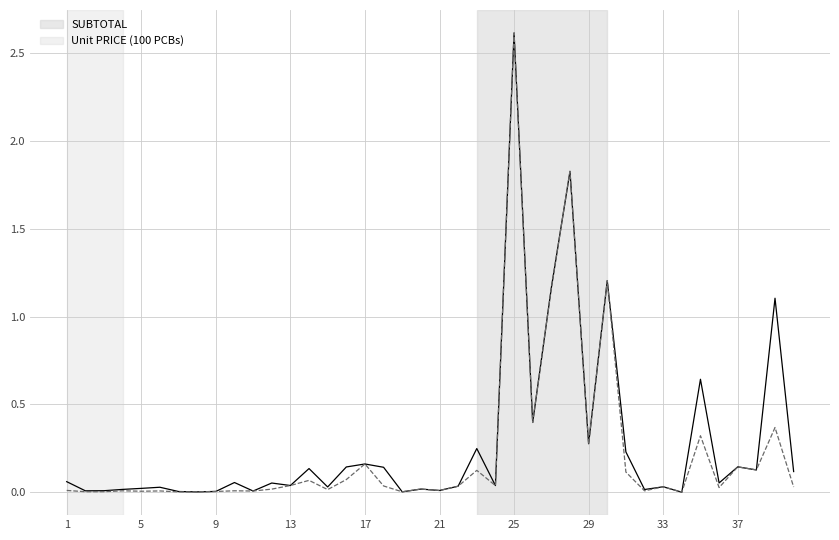

What is the maximum value shown in the chart?

2.6